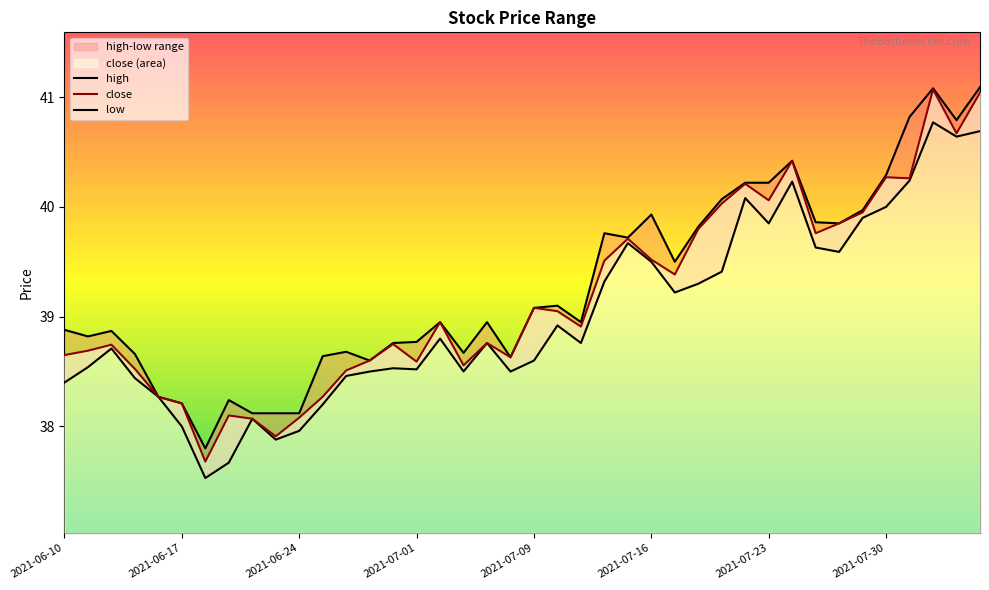

True or false: high and low cross at least once.

False